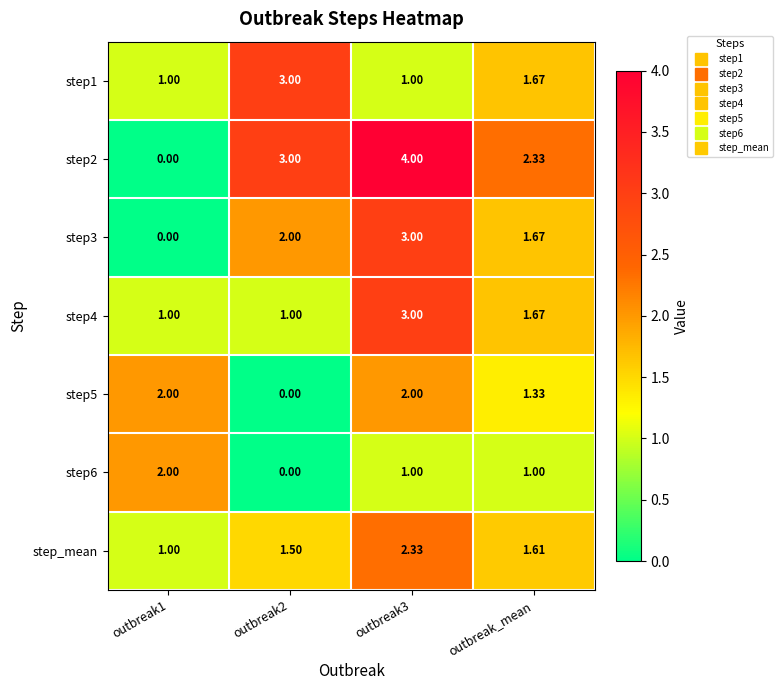

Which label corresponds to the largest value in the chart?

outbreak3